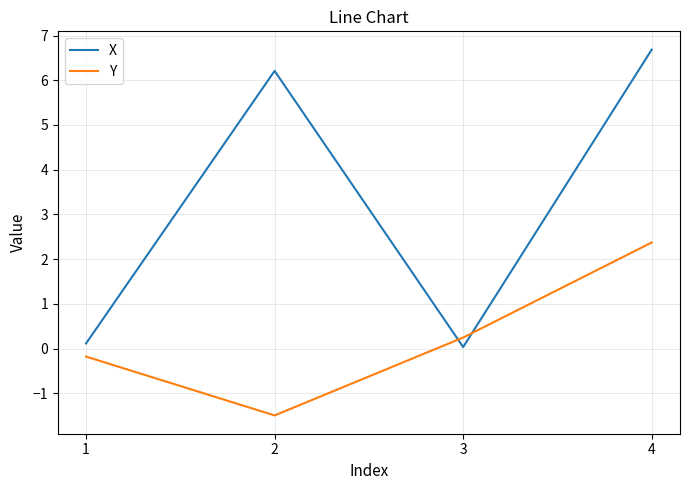

Between which two adjacent categories do X and Y first intersect?

2 and 3